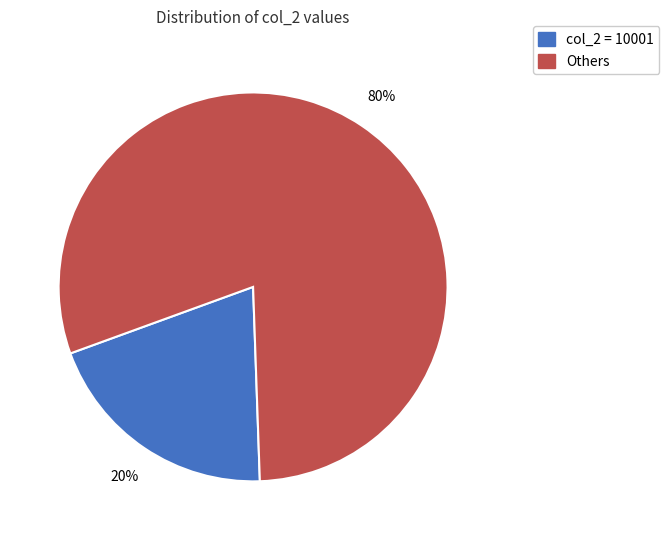

How many segments does this pie chart have?

2